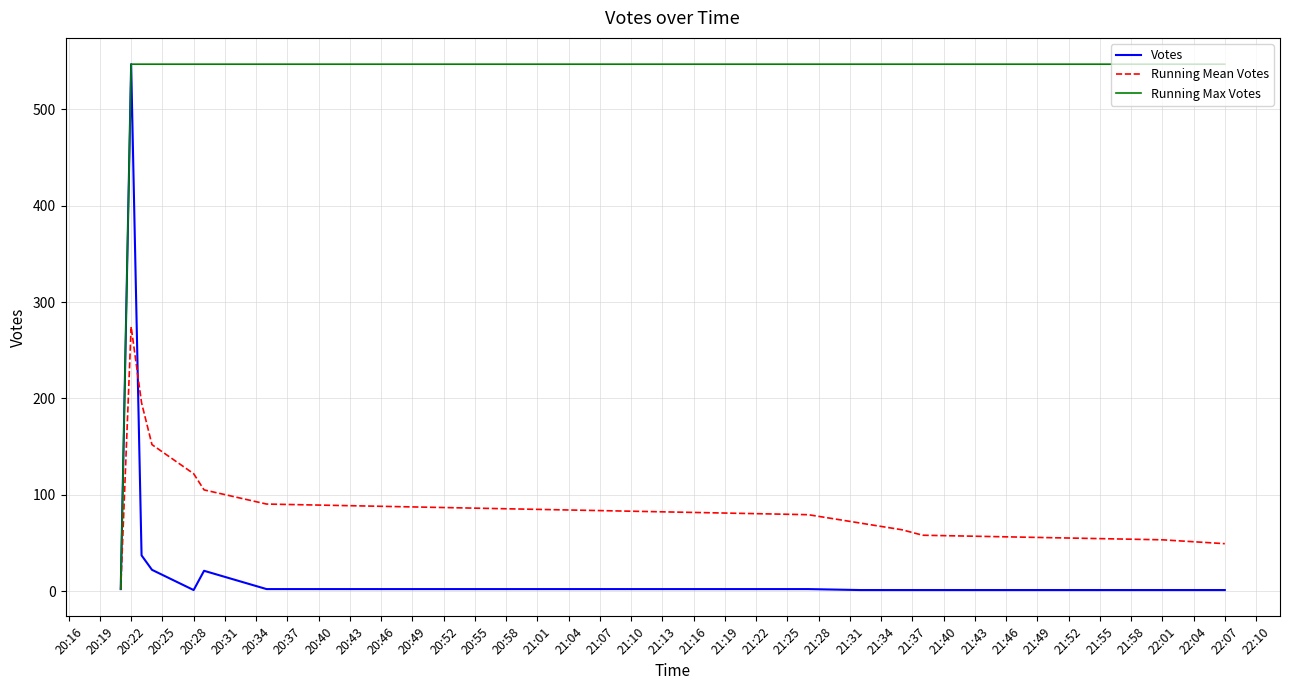

True or false: Votes and Running Mean Votes intersect in this chart.

True